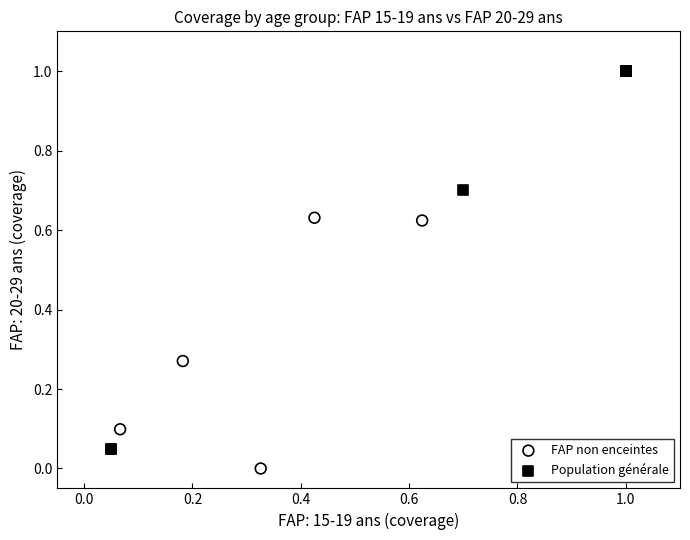

Which series has the widest spread of Y values?

Population générale